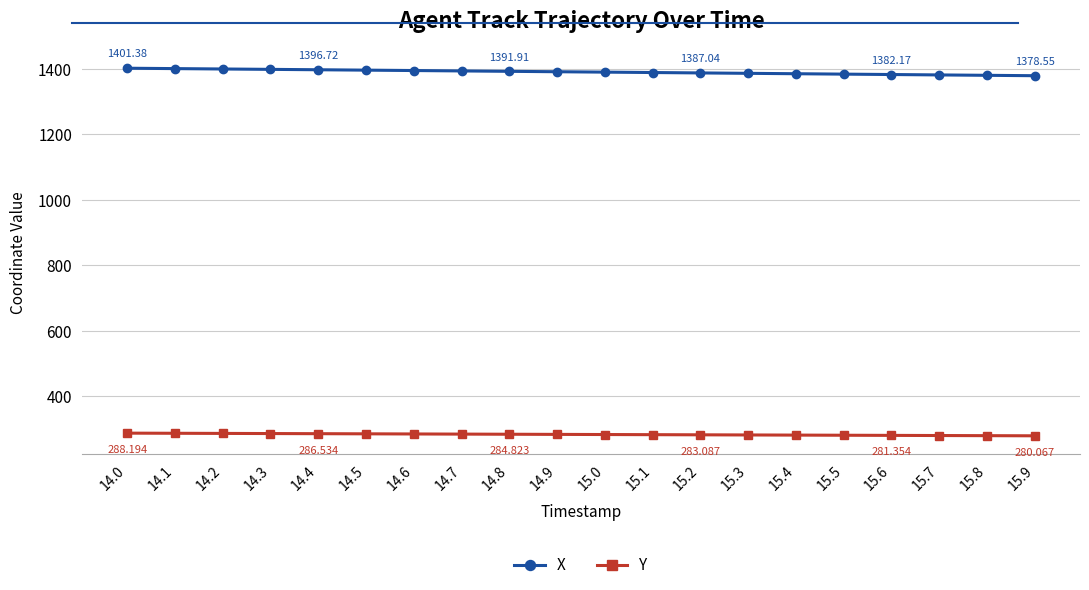

The Y series shows 283.1 at 15.2. True or false?

True